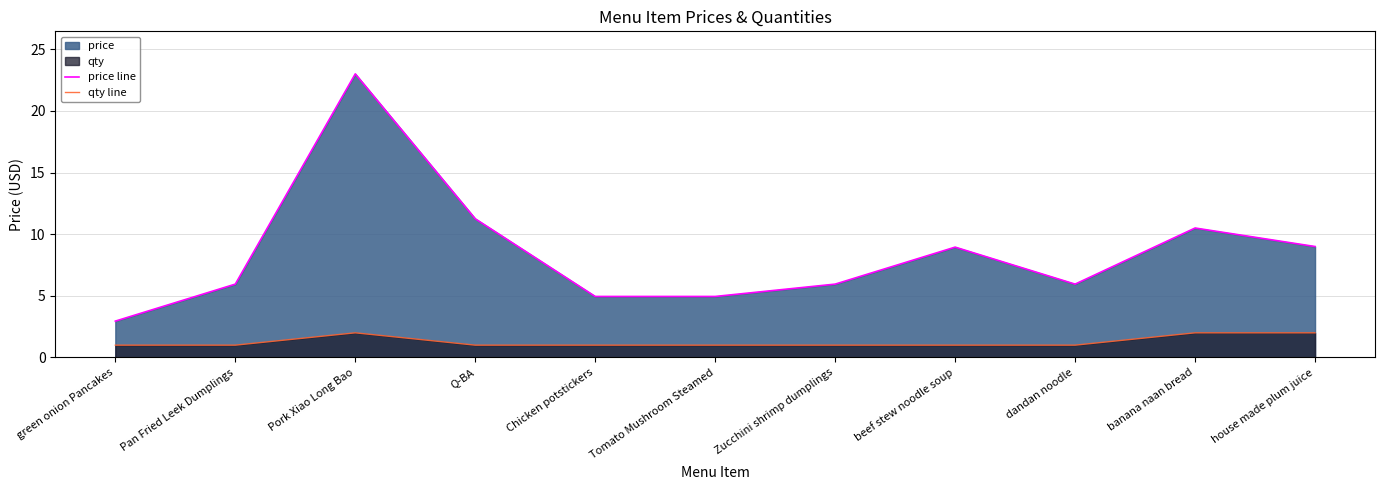

Reading left to right, what are all the values shown in this chart?

price line: 3.0	6.0	23.0	11.2	5.0	5.0	6.0	8.9	6.0	10.5	9.0
qty line: 1.0	1.0	2.0	1.0	1.0	1.0	1.0	1.0	1.0	2.0	2.0